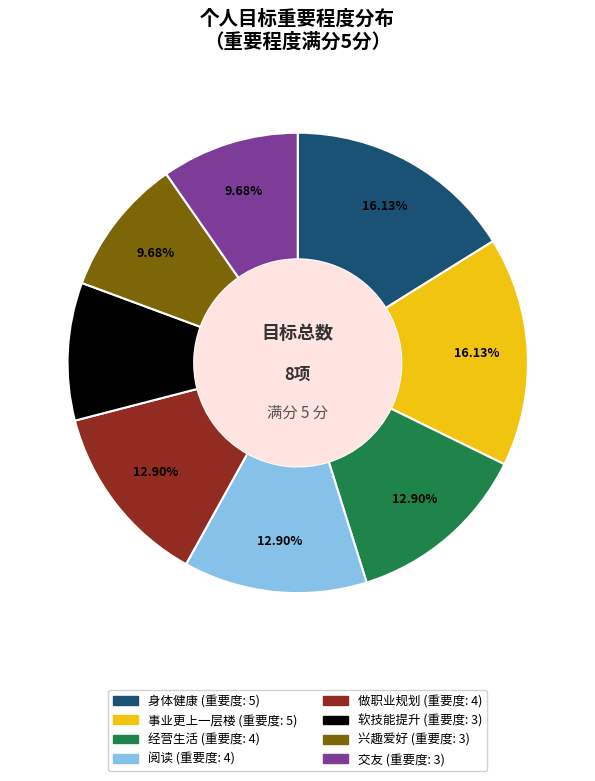

The 经营生活 slice represents 13% of the pie. True or false?

True